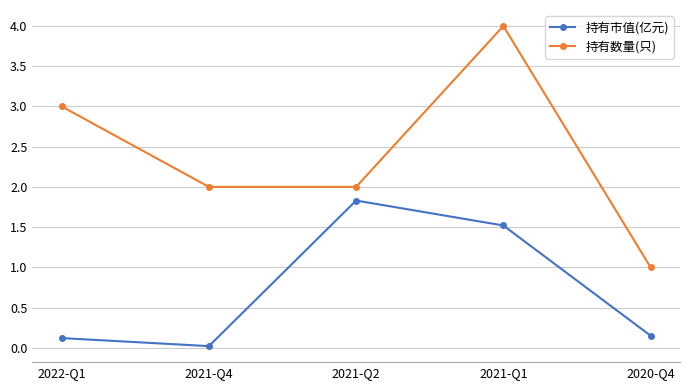

Which label corresponds to the largest value in the chart?

2021-Q1